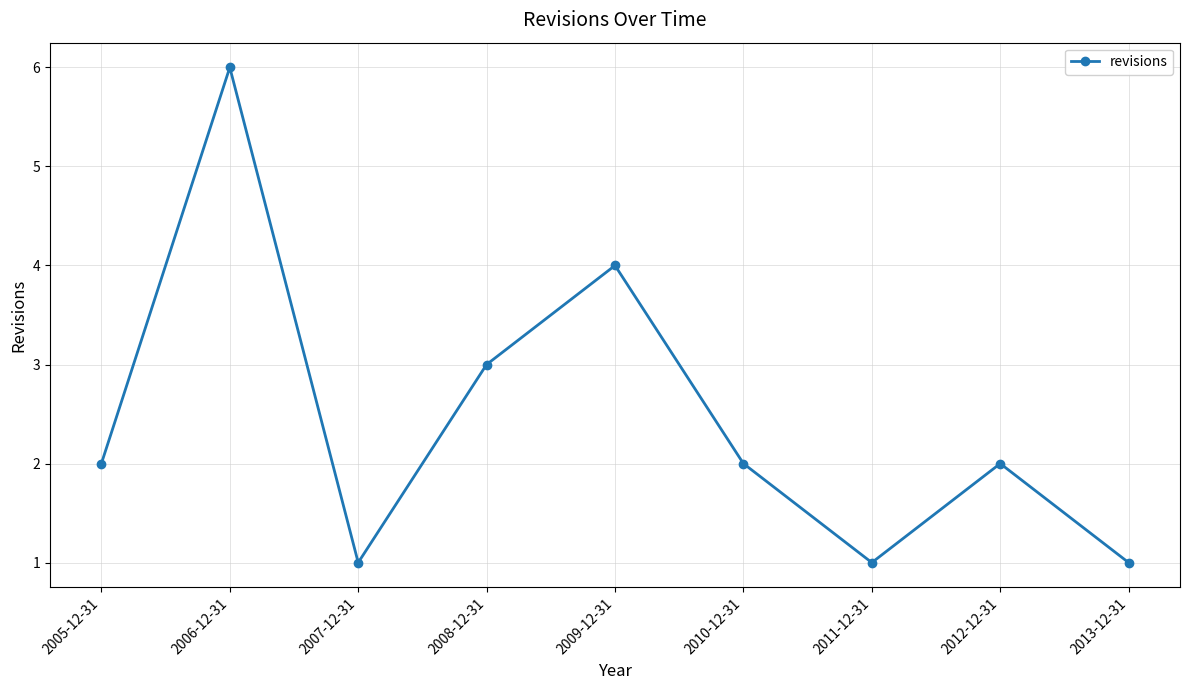

What is the minimum value shown in the chart?

1